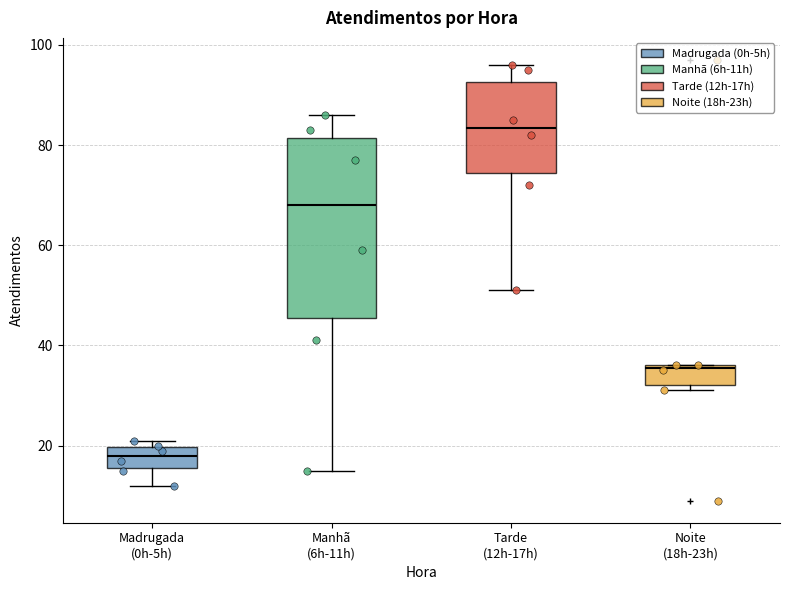

Which box is the tallest, from its lower edge to its upper edge?

Manhã (6h-11h)